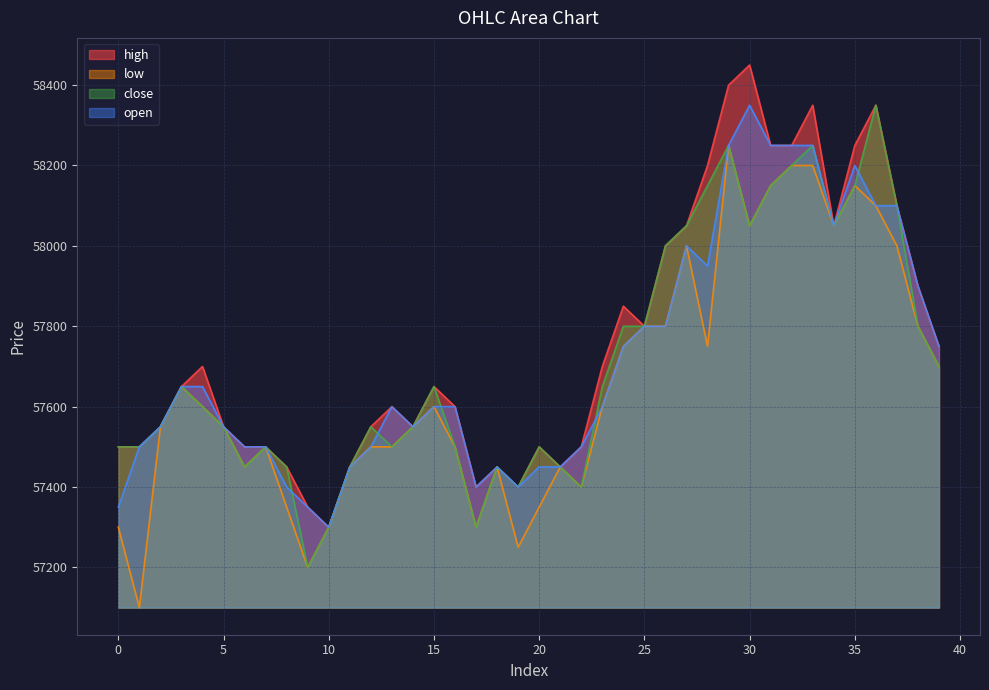

What is the value of the close point at the 2nd from the left?

57500